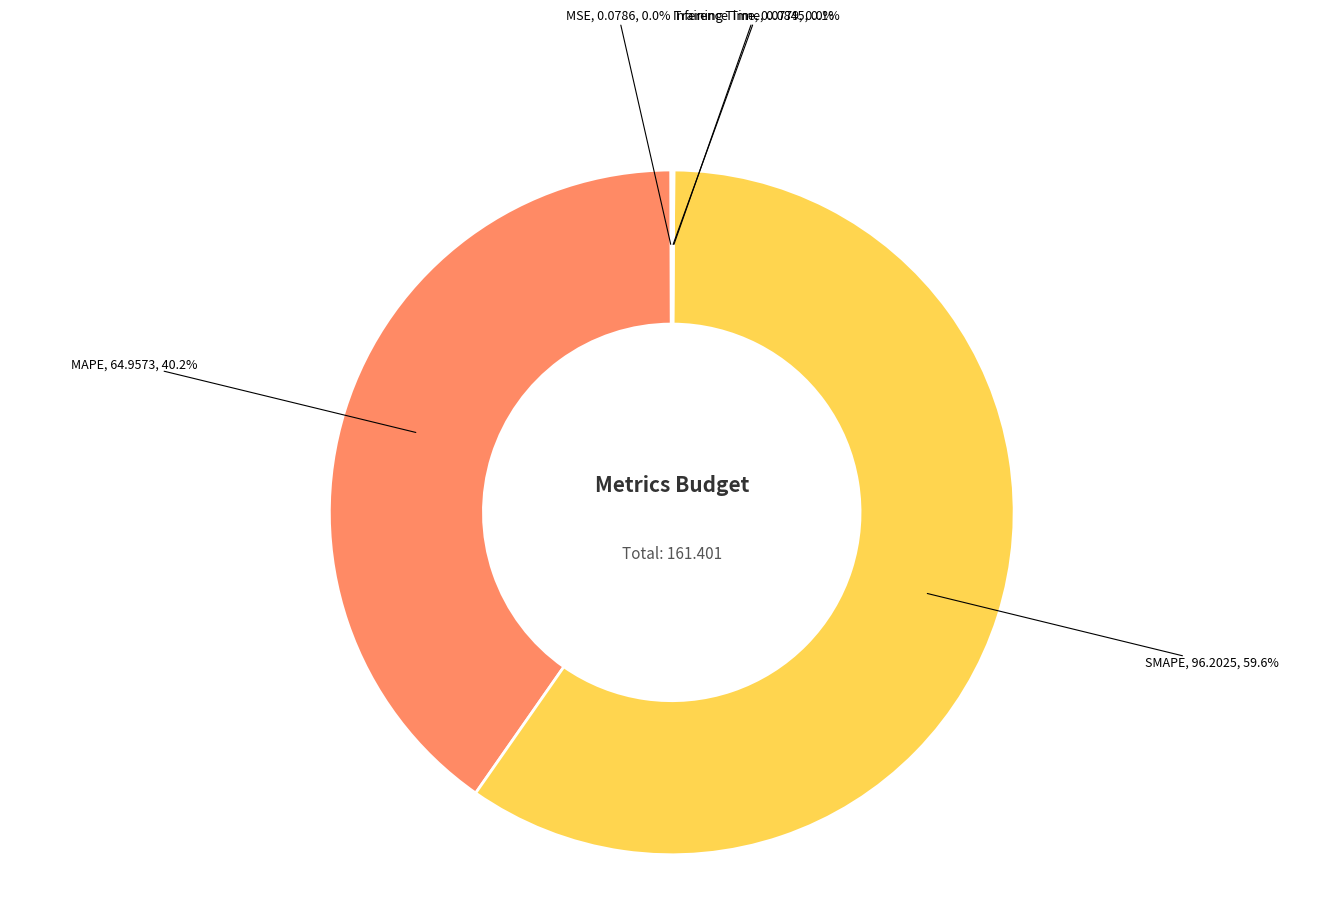

Is there a majority slice in this chart?

Yes